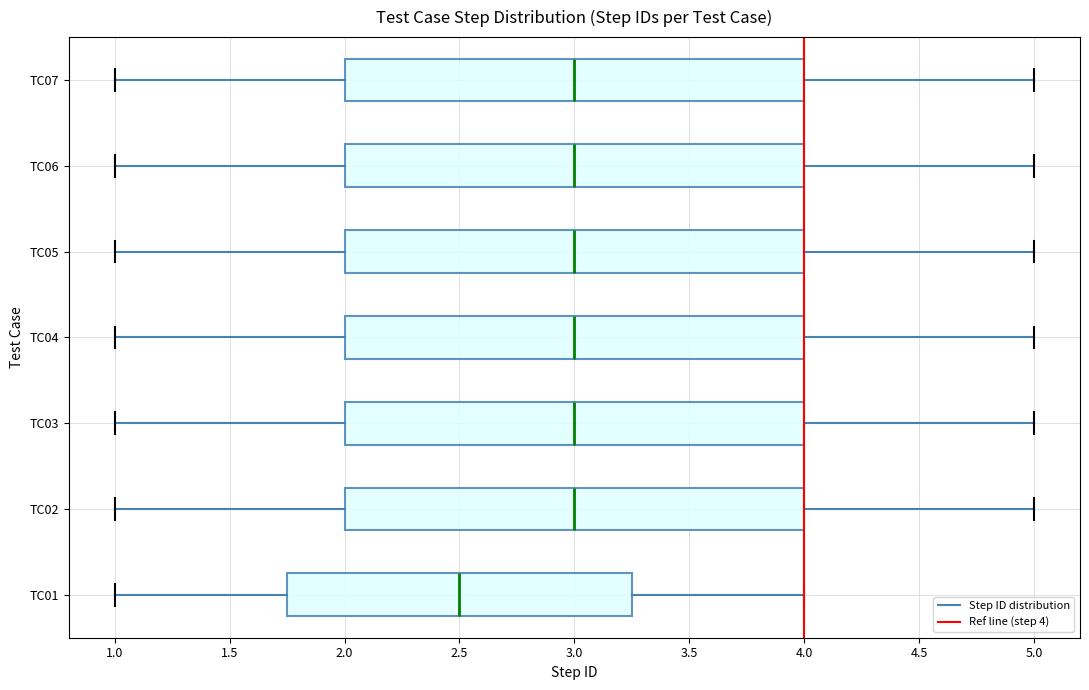

Reading bottom to top, read every box against the x-axis: the position of its median line, the range the box covers, and the ends of its whiskers. The values are not printed on the chart, so give them approximately, as read against the axis.

TC01: median 2.50, box 1.75 to 3.25, whiskers 1.00 to 4.00
TC02: median 3.00, box 2.00 to 4.00, whiskers 1.00 to 5.00
TC03: median 3.00, box 2.00 to 4.00, whiskers 1.00 to 5.00
TC04: median 3.00, box 2.00 to 4.00, whiskers 1.00 to 5.00
TC05: median 3.00, box 2.00 to 4.00, whiskers 1.00 to 5.00
TC06: median 3.00, box 2.00 to 4.00, whiskers 1.00 to 5.00
TC07: median 3.00, box 2.00 to 4.00, whiskers 1.00 to 5.00